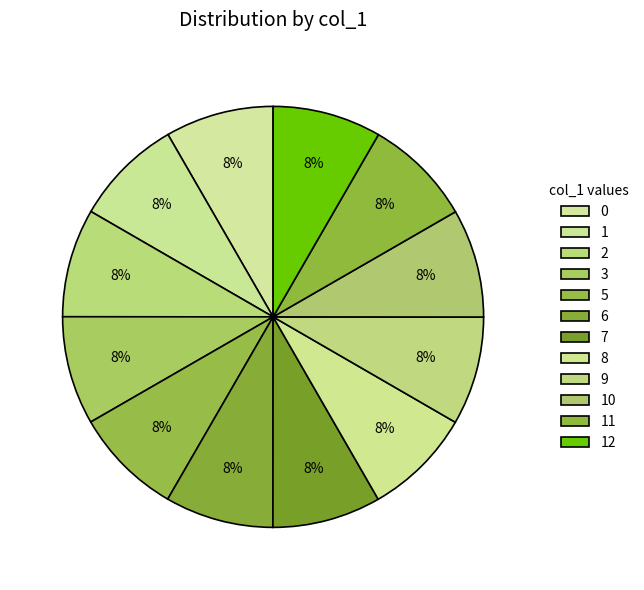

Count the number of slices in the pie.

12